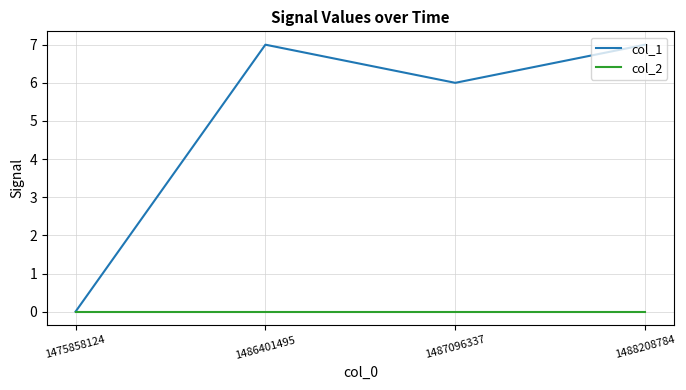

Reading left to right, transcribe all the data shown in this chart.

col_1: 0	7	6	7
col_2: 0	0	0	0